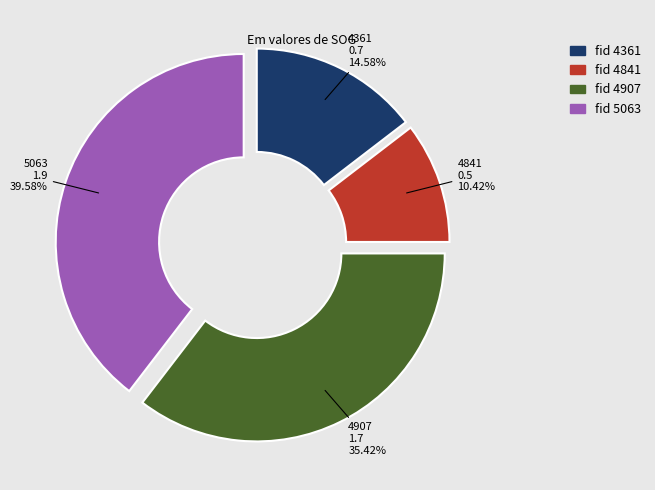

Rank the categories by value from highest to lowest.

fid 5063, fid 4907, fid 4361, fid 4841